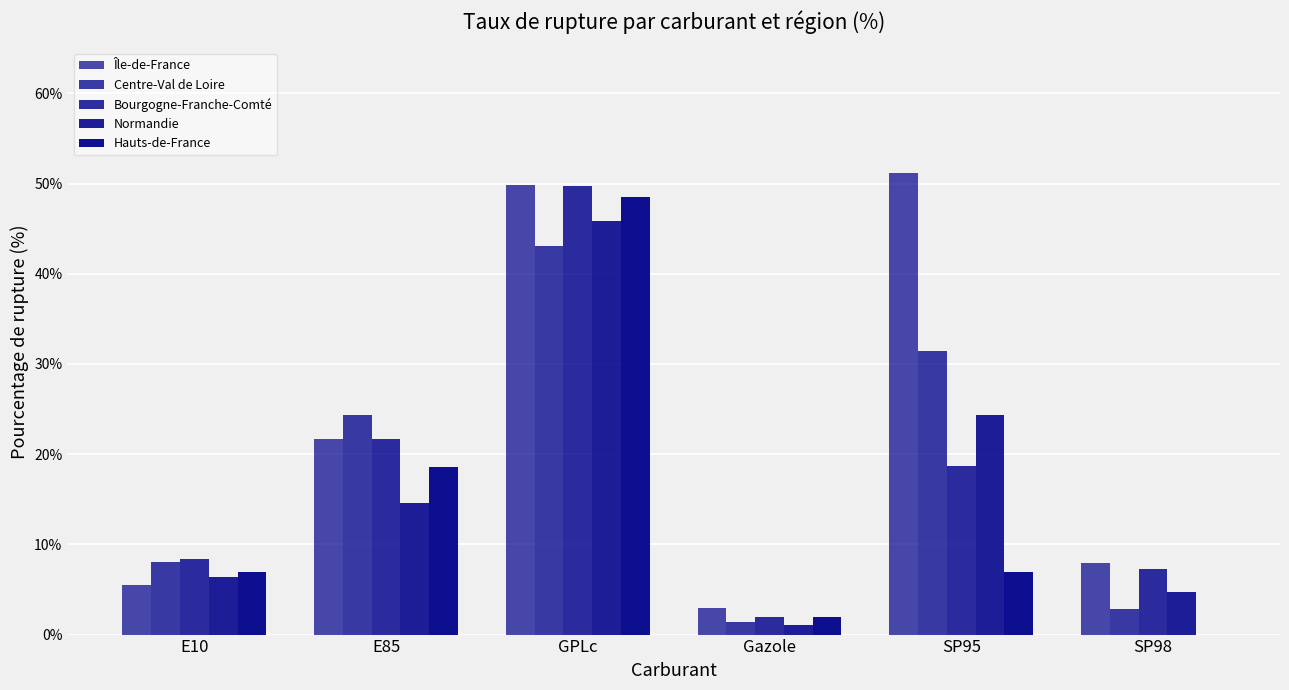

How many series are shown in this chart?

5